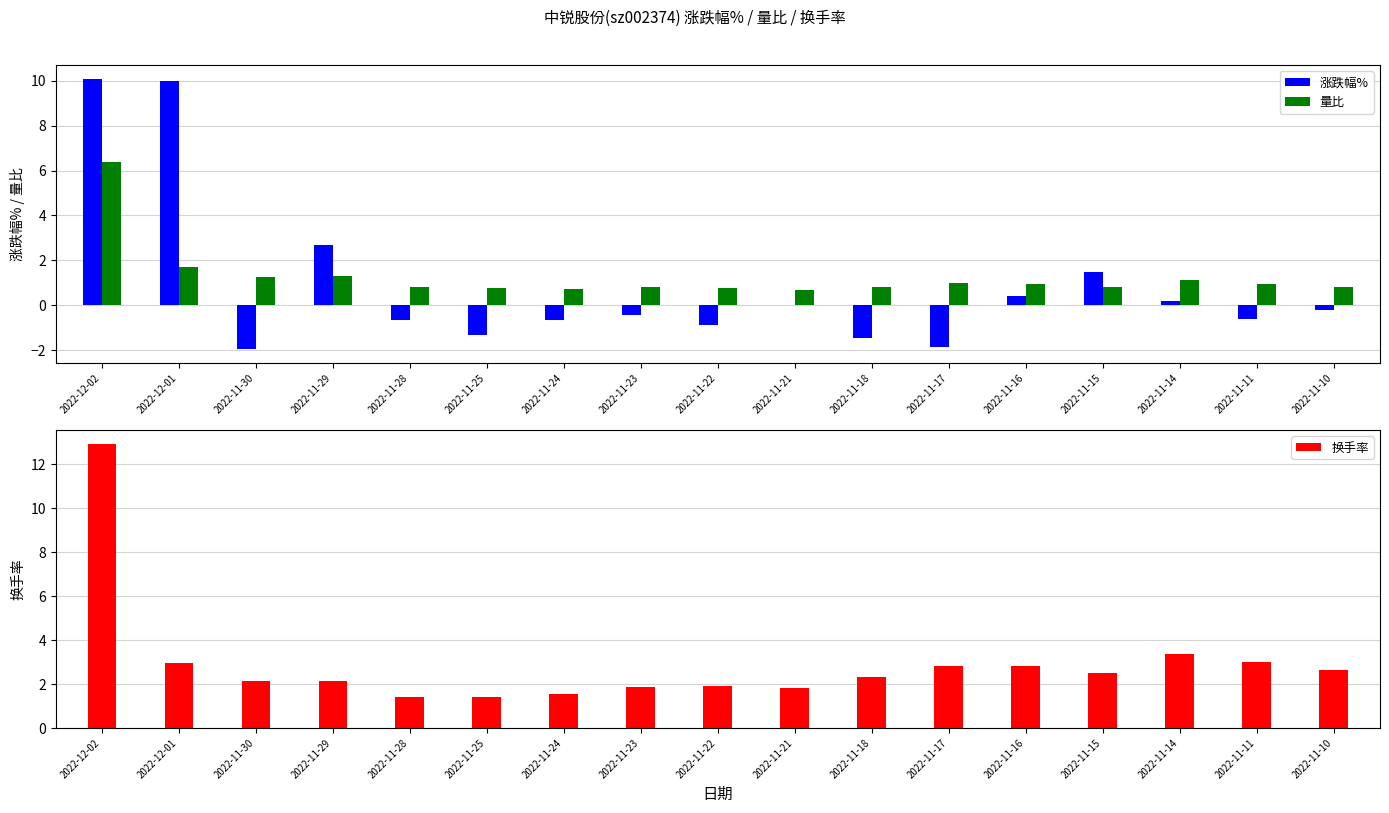

Which category has the lowest value in the 涨跌幅% series?

2022-11-30